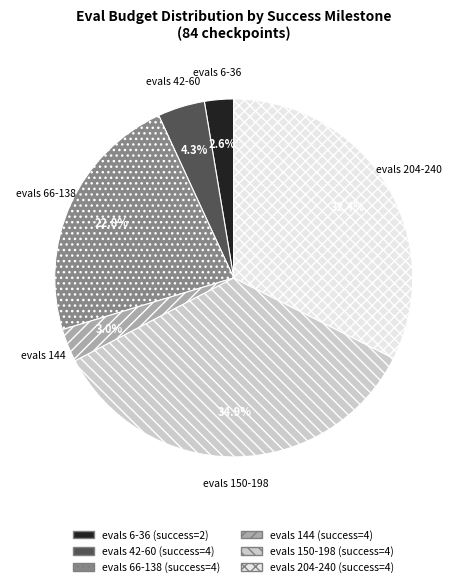

To the nearest percent, what is the difference between the largest and smallest slice percentages?

32%